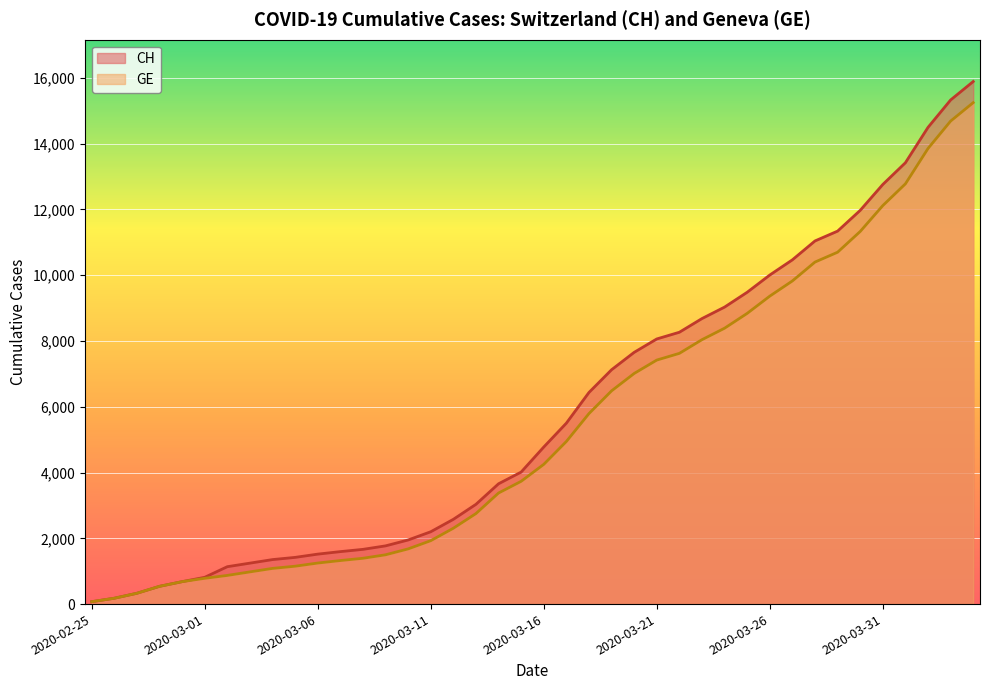

Is the value of GE at 2020-03-11 greater than the value of CH at 2020-03-26?

No